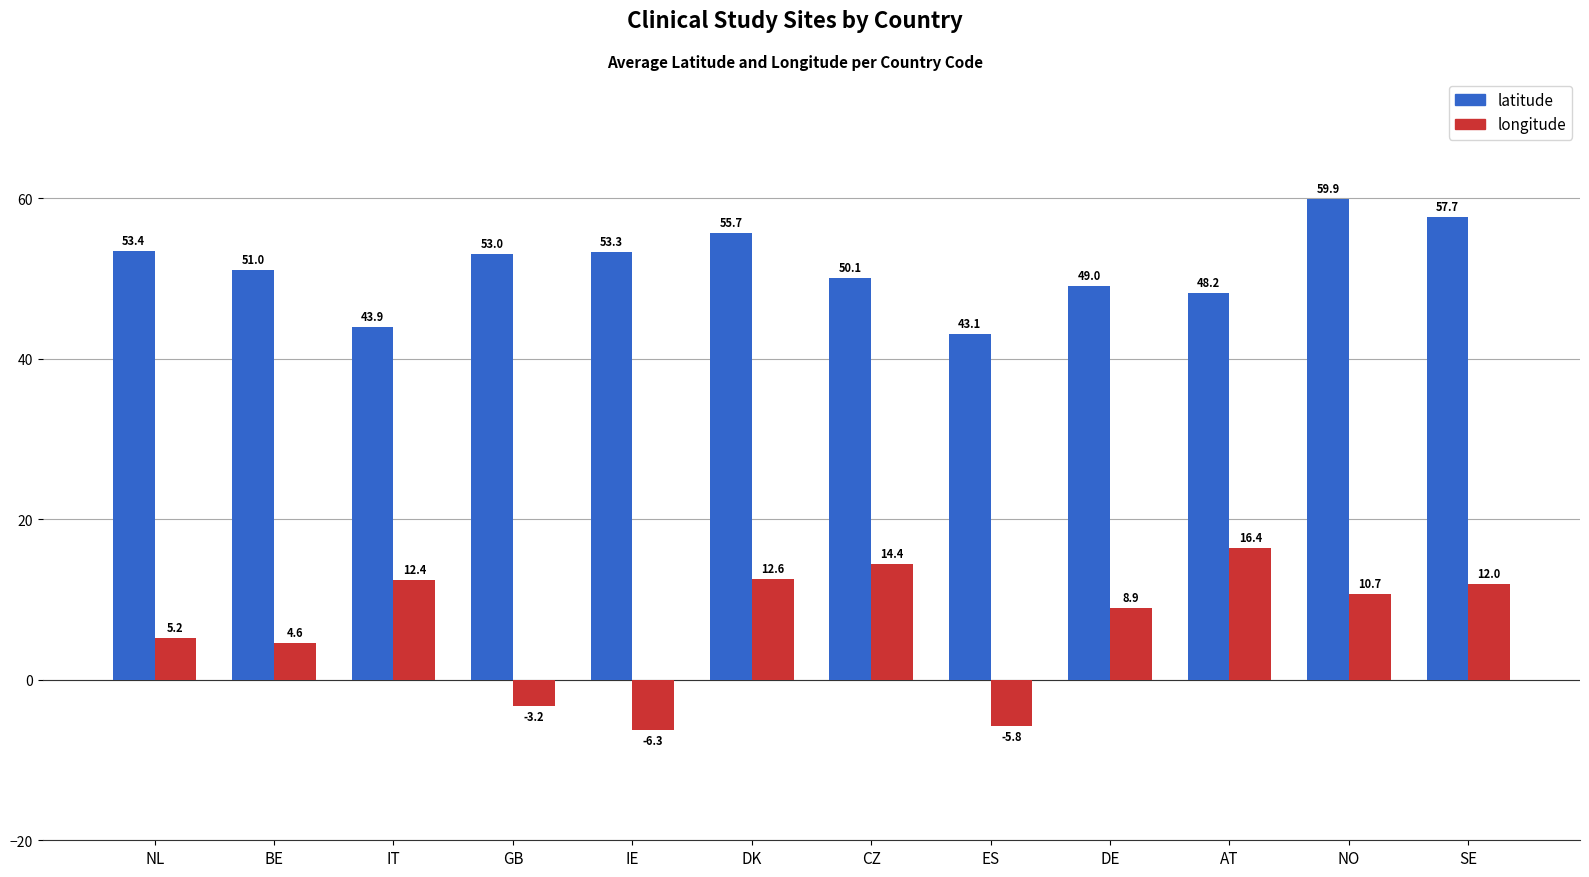

What is the sum of the latitude values at ES and AT?

91.3